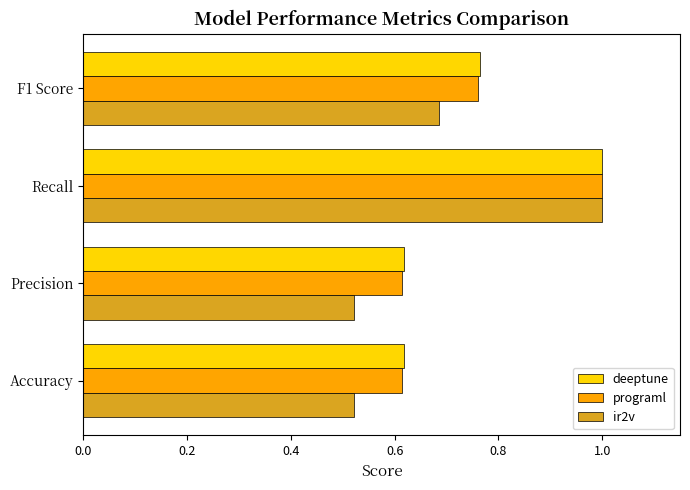

At which label does ir2v reach its peak?

Recall